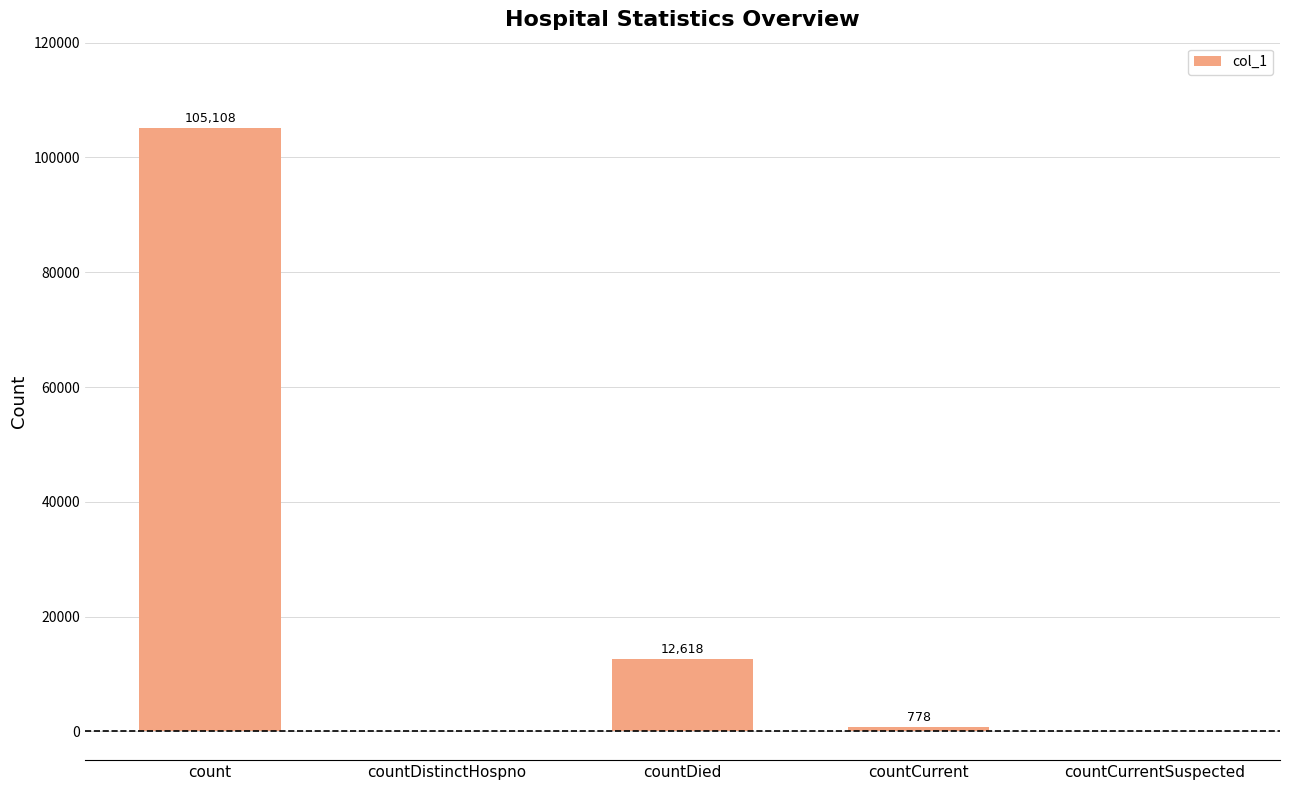

Reading right to left, extract all data points from this chart.

countCurrentSuspected=0	countCurrent=778	countDied=12618	countDistinctHospno=0	count=105108